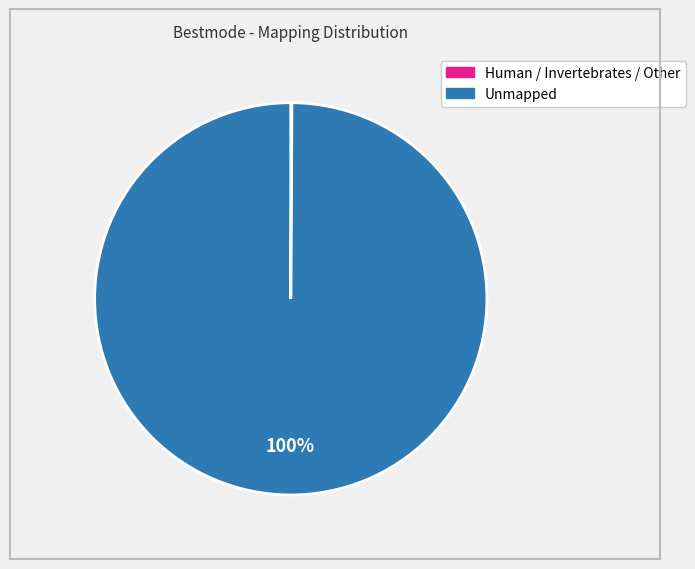

Which slice is the largest?

Unmapped